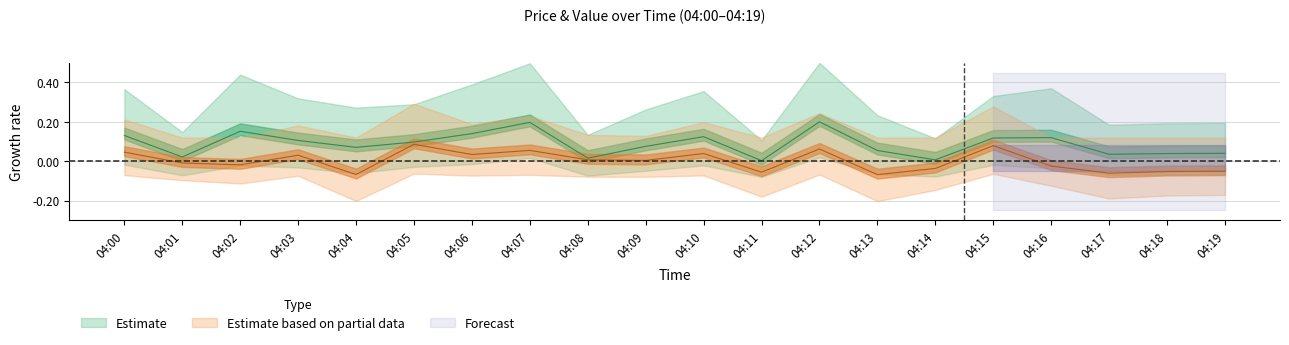

True or false: value has a value of 0.3 at 04:07.

False